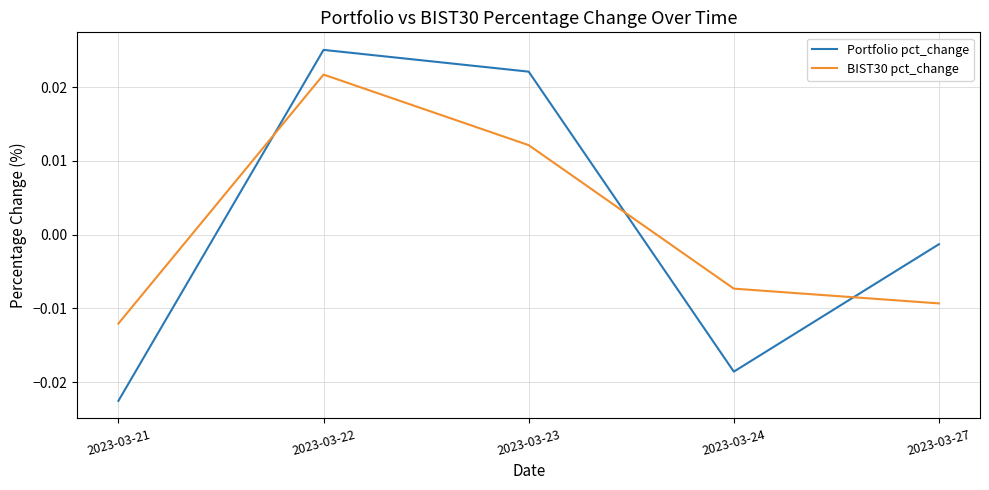

Rank the categories by BIST30 pct_change value from highest to lowest.

2023-03-22, 2023-03-23, 2023-03-24, 2023-03-27, 2023-03-21